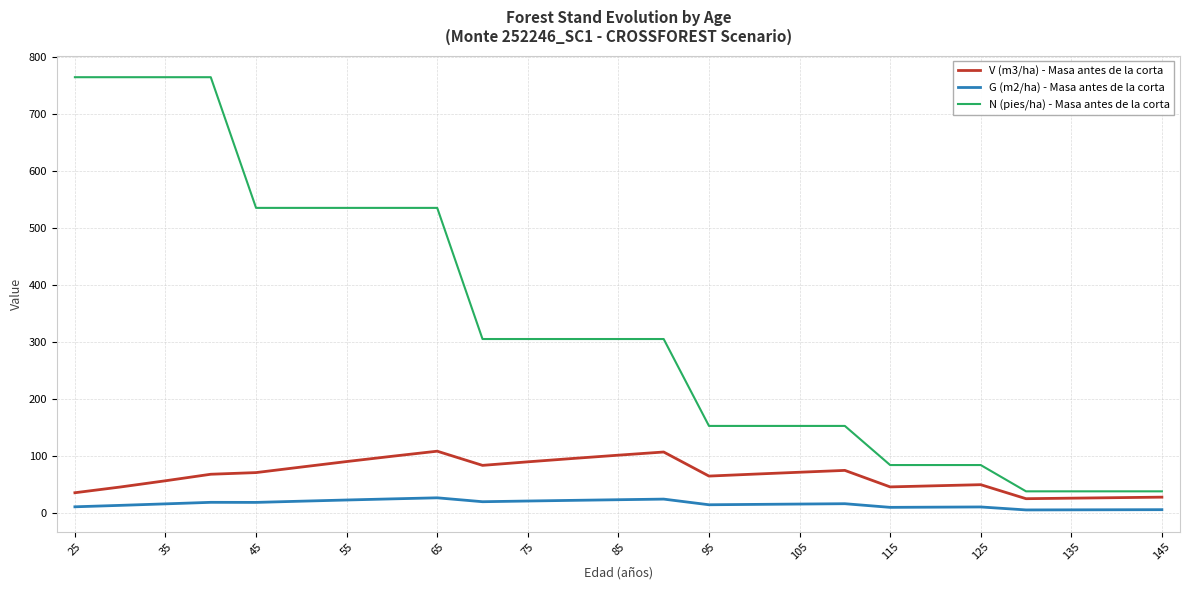

Which series has the largest total across all categories?

N (pies/ha) - Masa antes de la corta